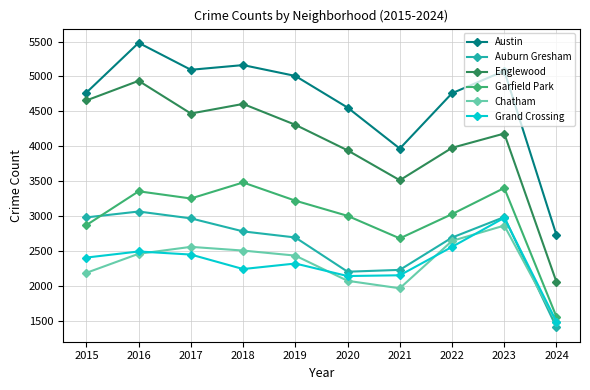

Is it true that Auburn Gresham equals 2987 at 2015?

True